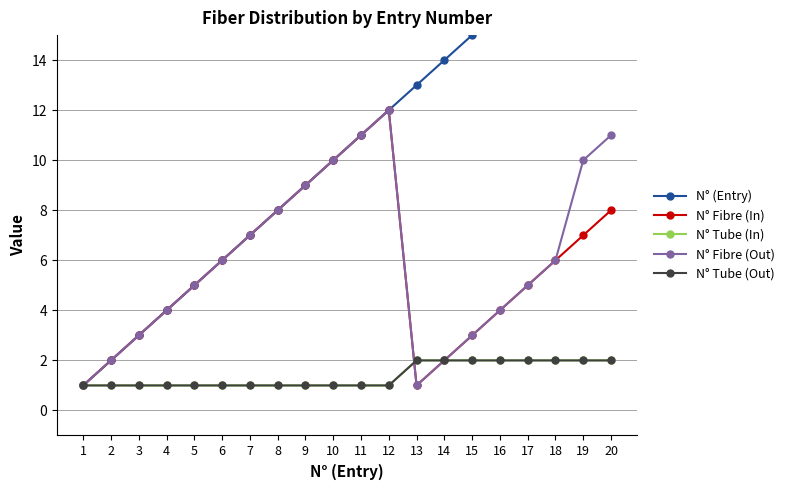

True or false: N° (Entry) and N° Tube (In) intersect in this chart.

False